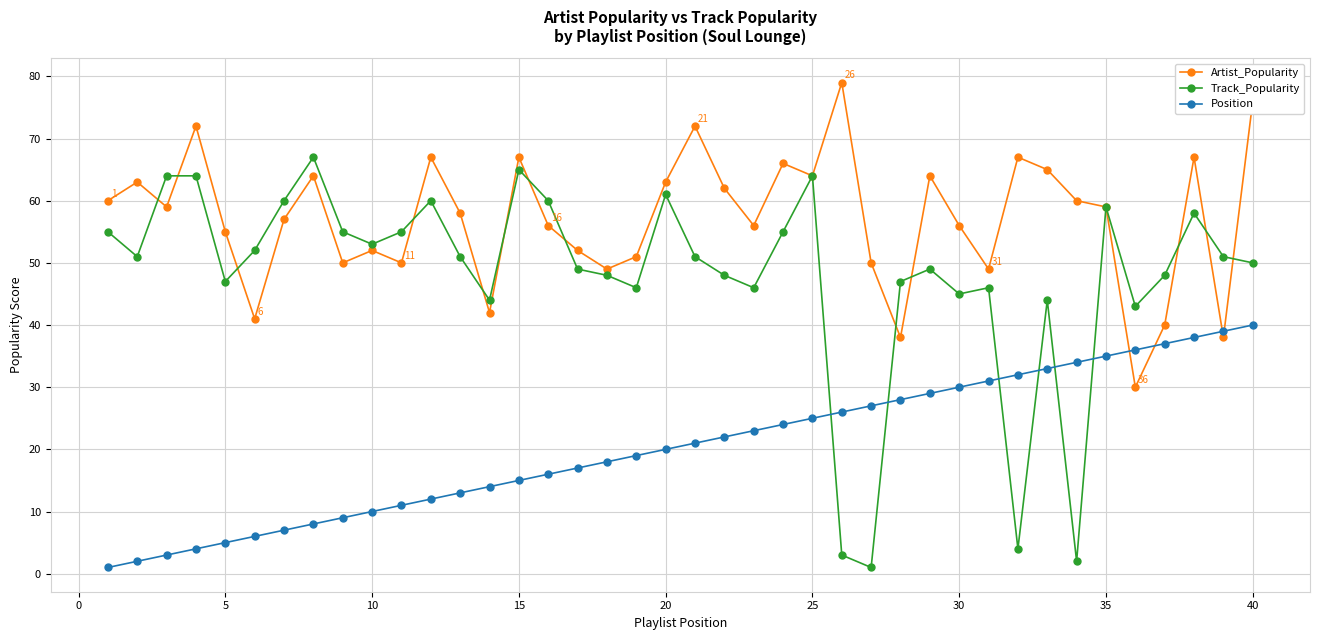

True or false: Track_Popularity and Position cross at least once.

True